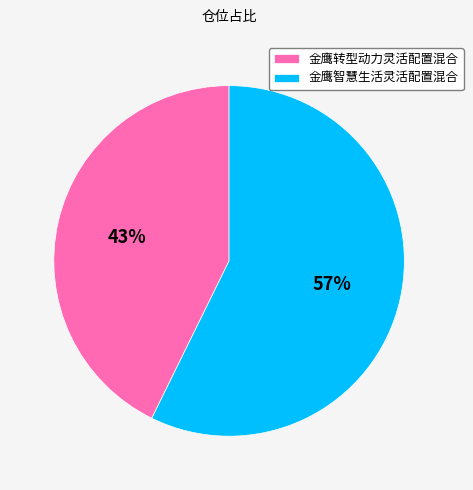

To the nearest percent, what is the average slice percentage?

50%